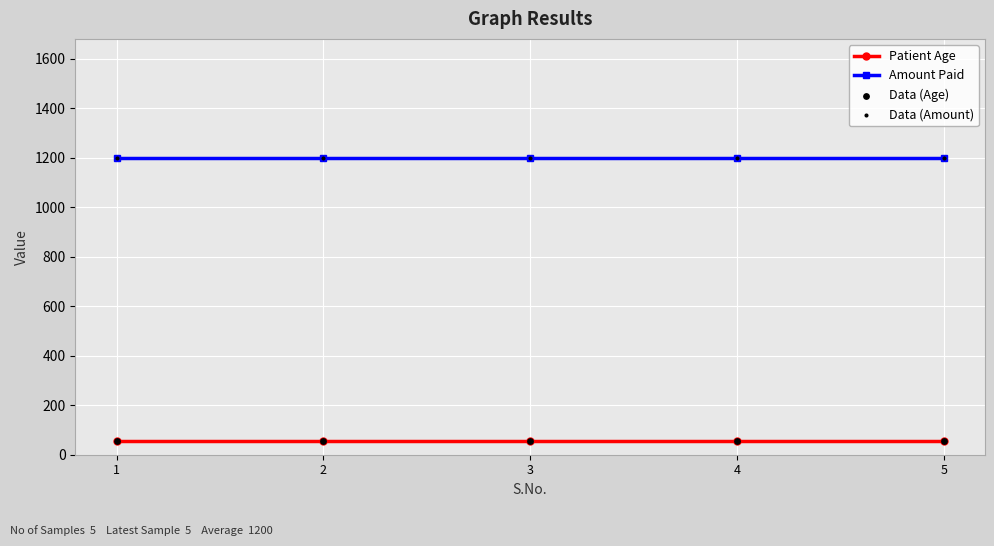

At how many categories does at least one series exceed 1115?

5